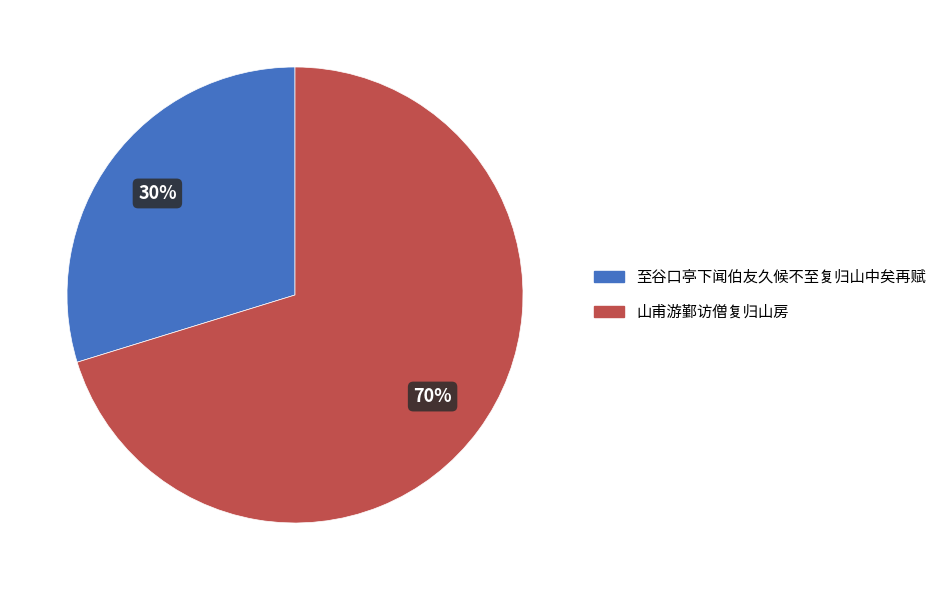

Rank the categories by value from highest to lowest.

山甫游鄞访僧复归山房, 至谷口亭下闻伯友久候不至复归山中矣再赋